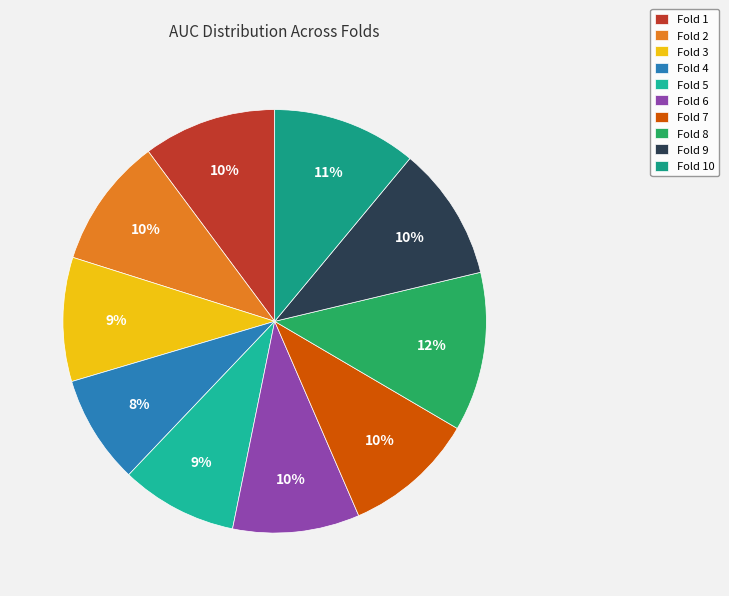

To the nearest percent, what is the difference between the largest and smallest slice percentages?

4%